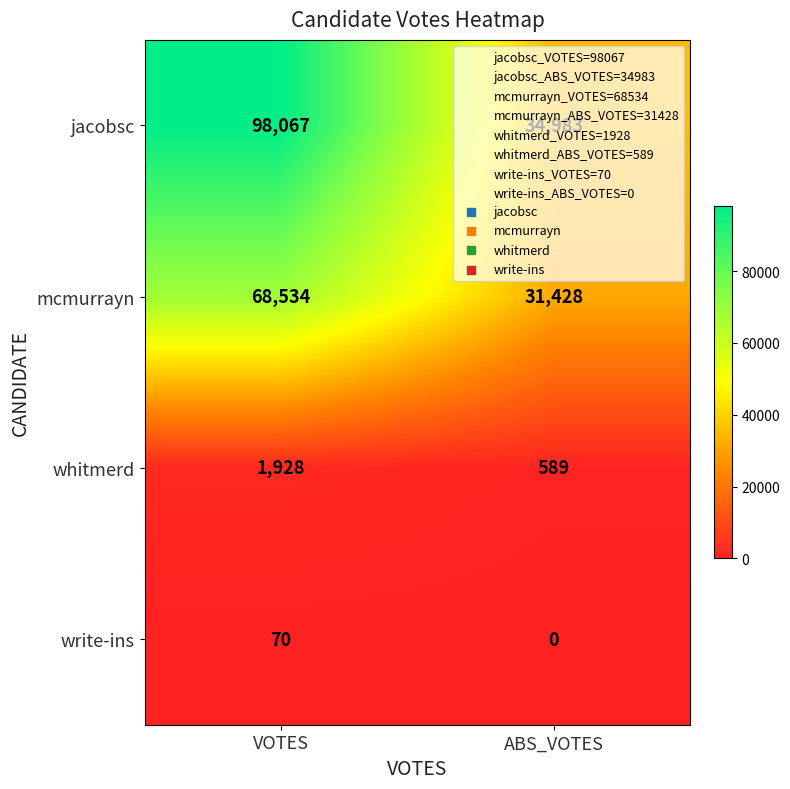

Read the mcmurrayn value at ABS_VOTES, to the nearest 100.

31400